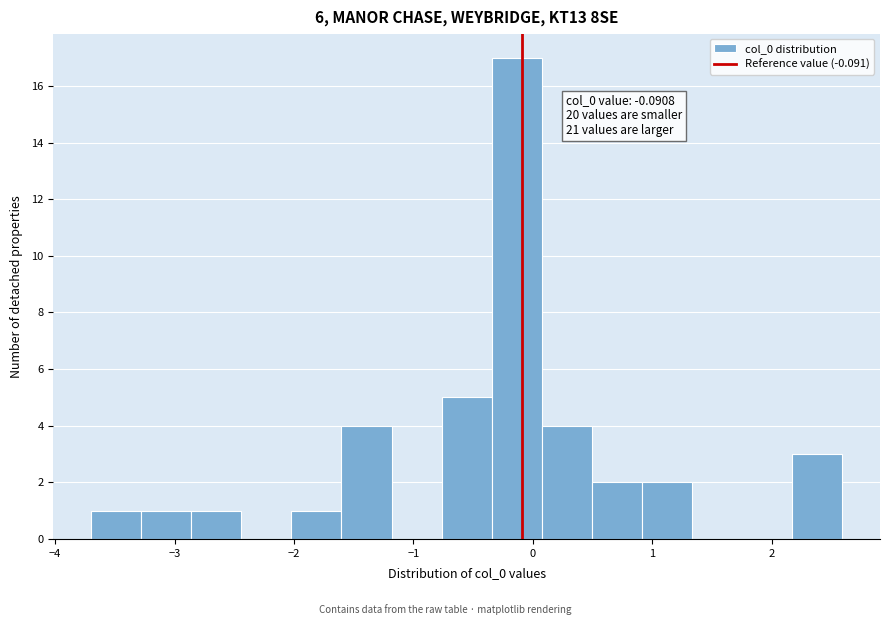

Over which range of the x-axis is the bar tallest?

-0.3 to 0.1